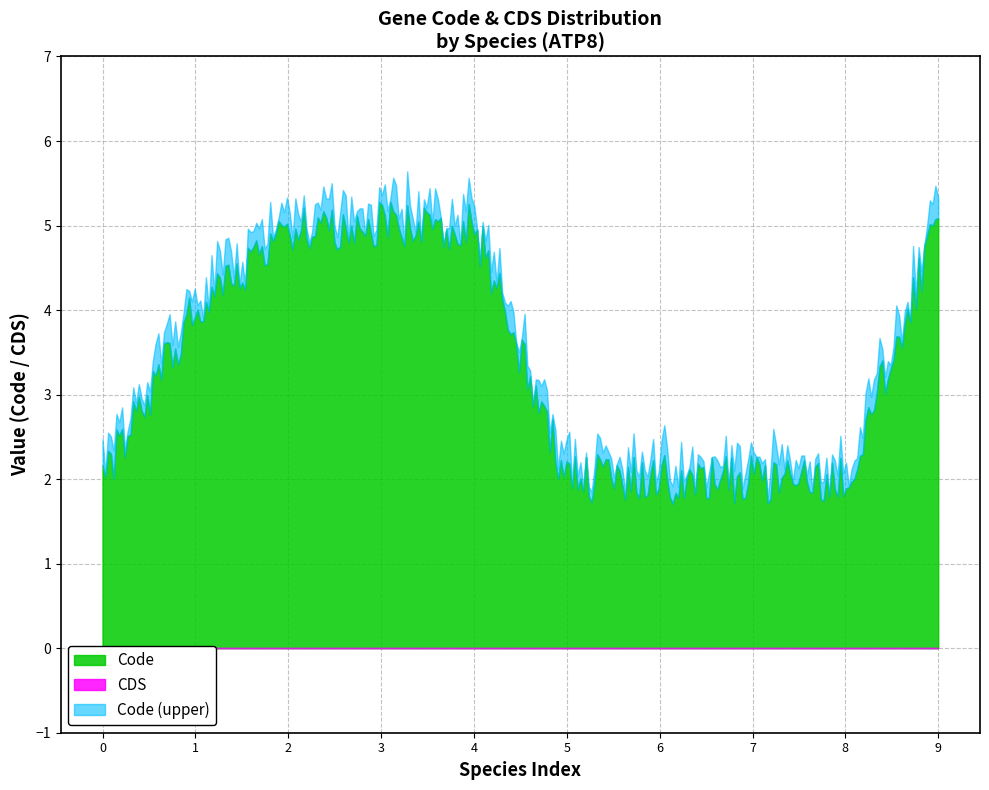

True or false: Code and CDS cross at least once.

False